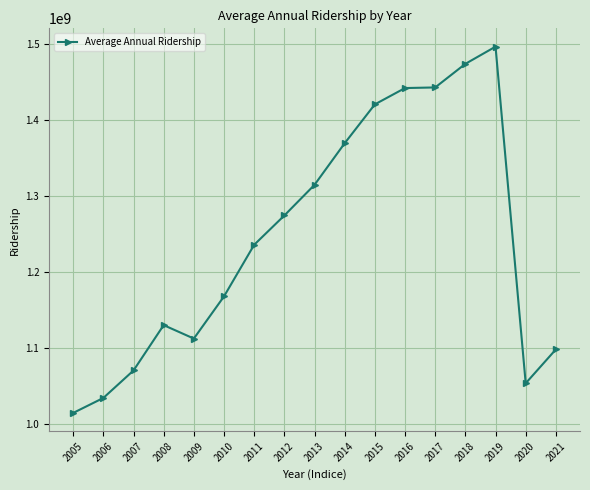

Where is the first local maximum?

2008